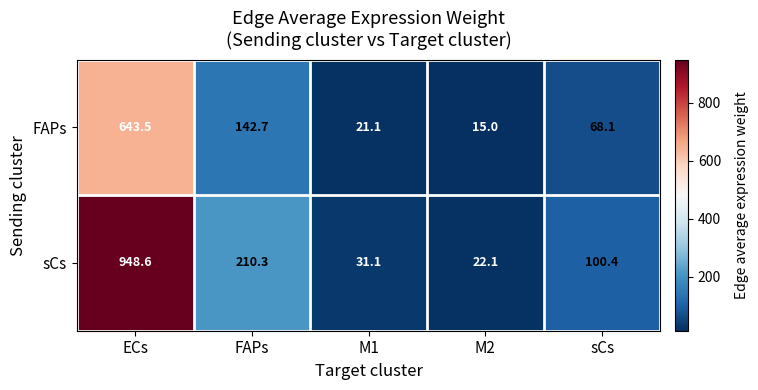

Rank the series by their maximum value, from lowest to highest.

FAPs, sCs